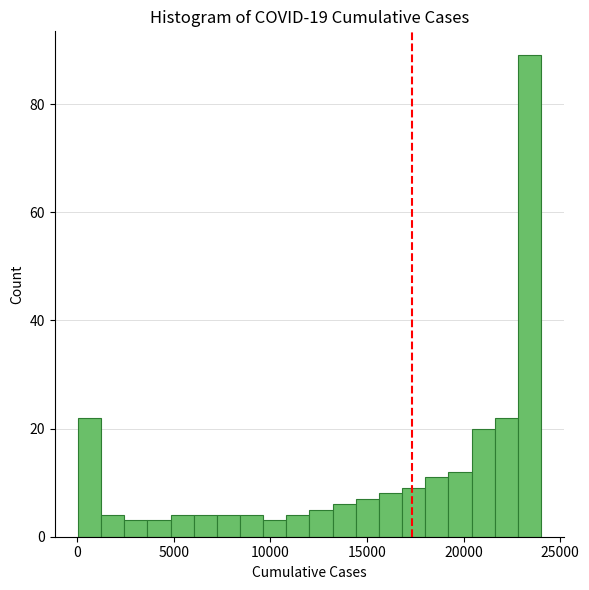

Read against the x-axis, roughly where is the centre of the tallest bar?

23500